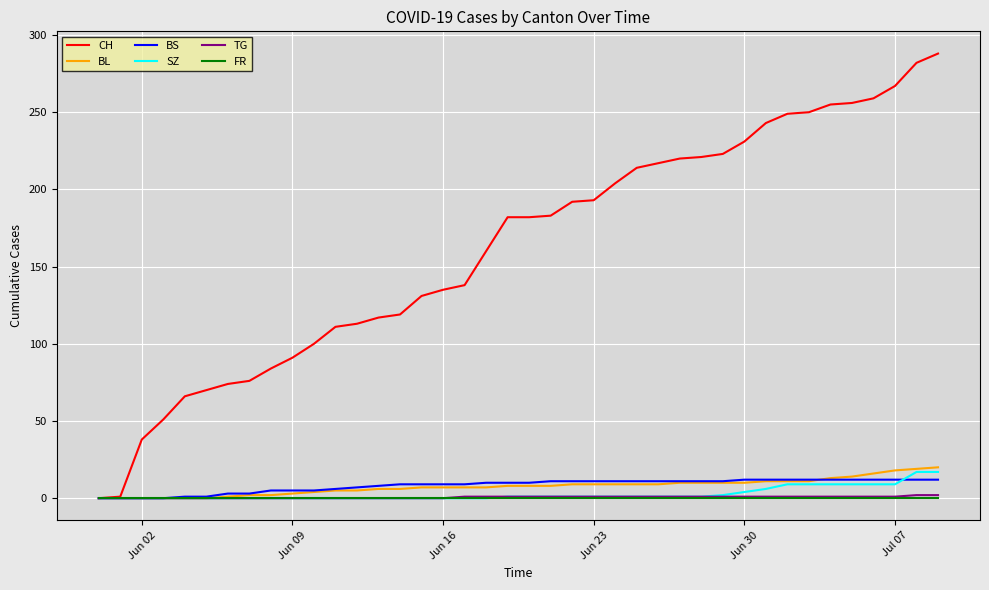

Which series has the widest spread of values?

CH